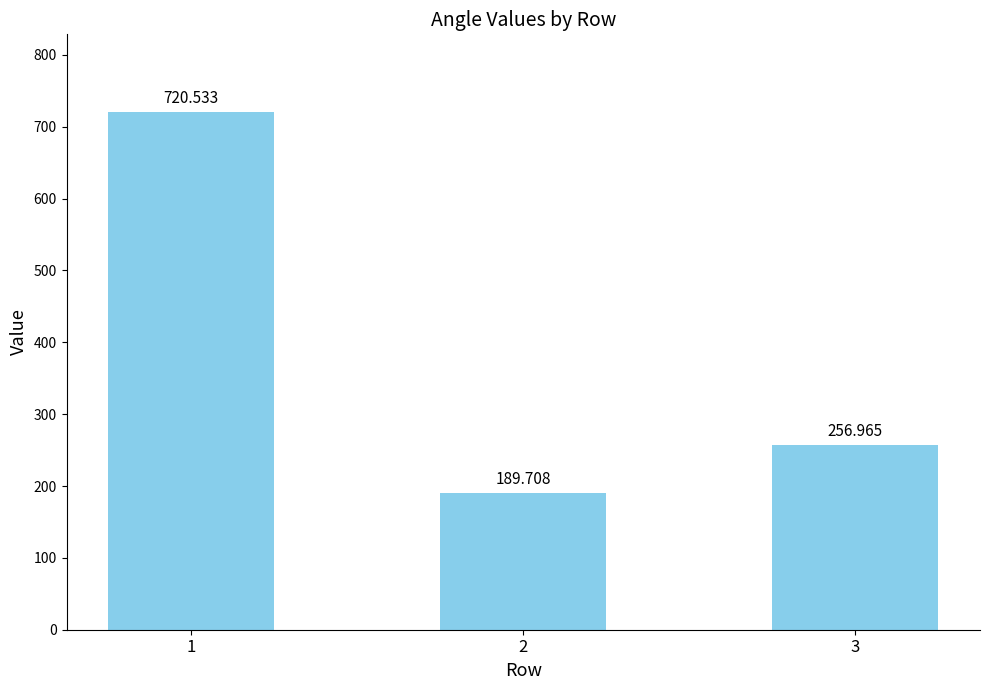

What is the average value?

389.1